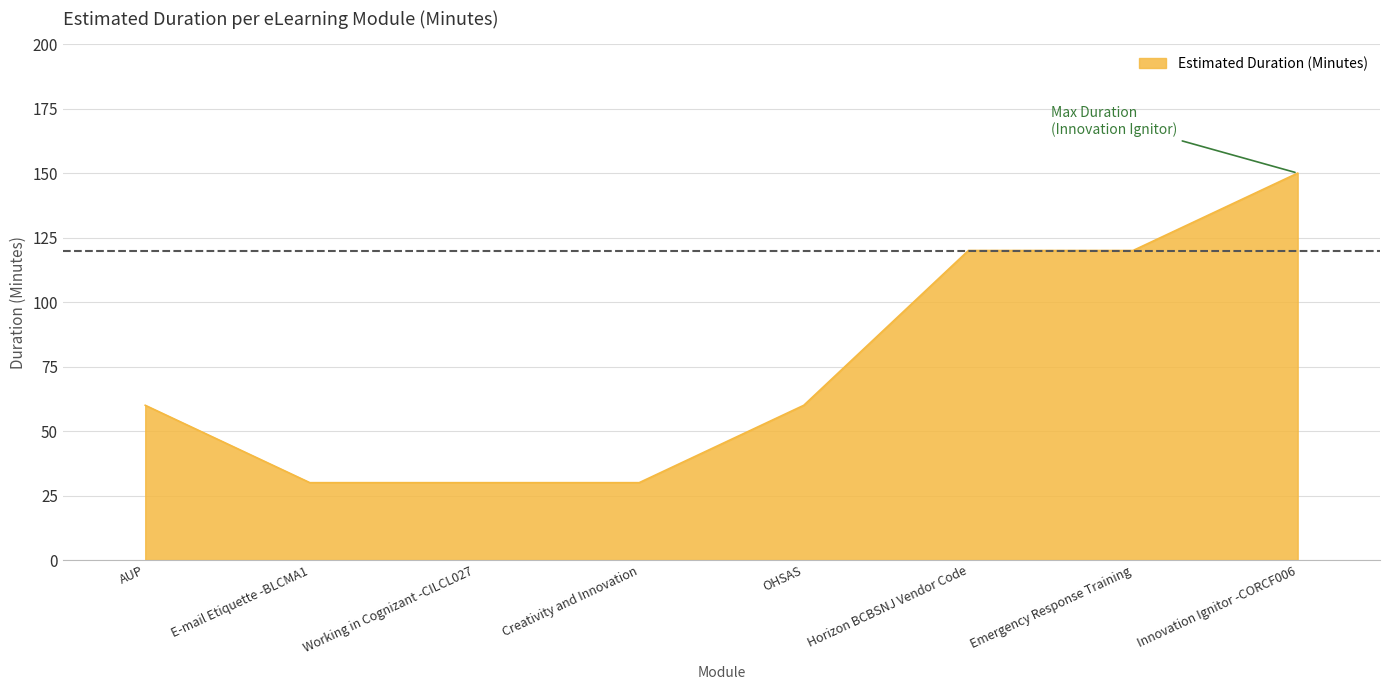

True or false: the data has more than 1 interior local peaks.

False